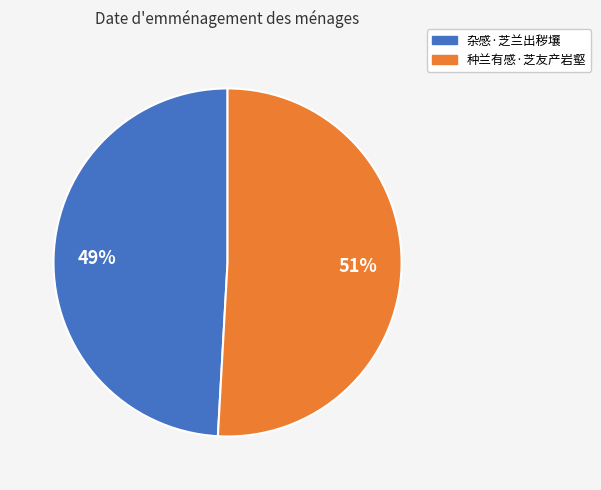

Do 种兰有感·芝友产岩壑 and 杂感·芝兰出秽壤 together represent more than half of the pie?

Yes